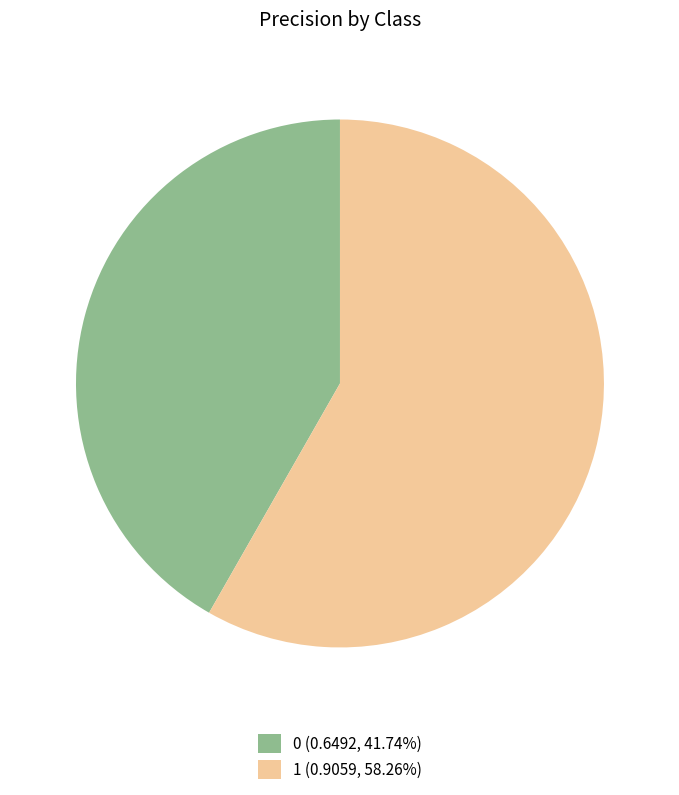

Combined, do 1 (0.9059, 58.26%) and 0 (0.6492, 41.74%) account for over 50%?

Yes